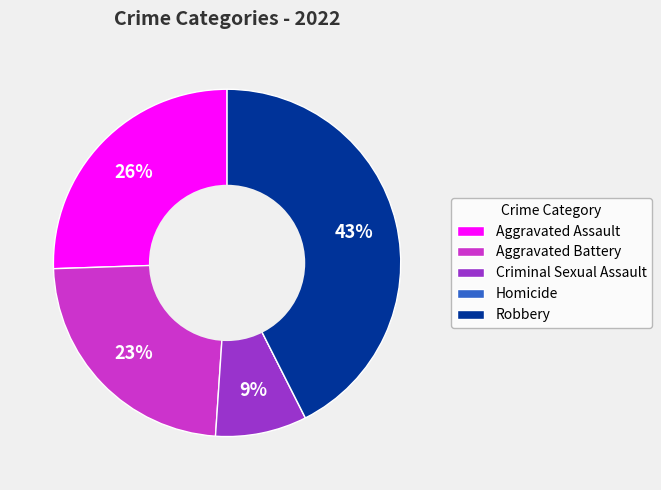

To the nearest percent, what is the difference between the largest and smallest slice percentages?

43%